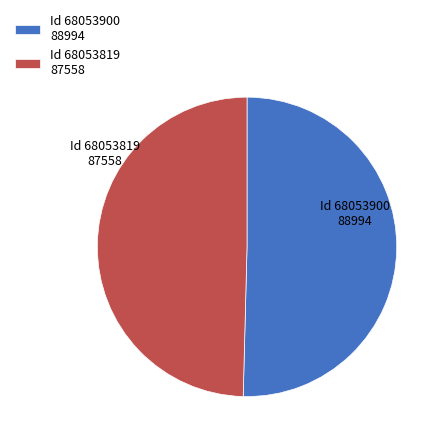

Count the number of slices in the pie.

2